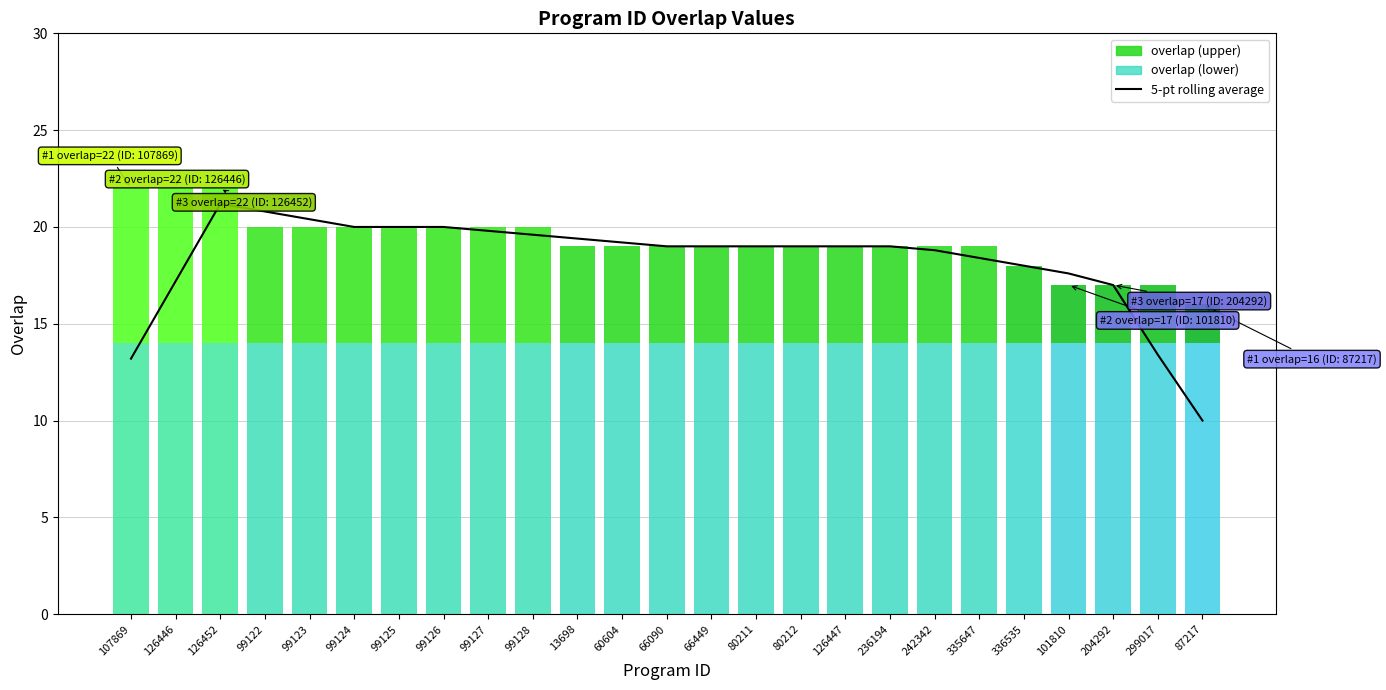

Rank the categories by value from highest to lowest.

126452, 99122, 99123, 99124, 99125, 99126, 99127, 99128, 13698, 60604, 66090, 66449, 80211, 80212, 126447, 236194, 242342, 335647, 336535, 101810, 126446, 204292, 299017, 107869, 87217